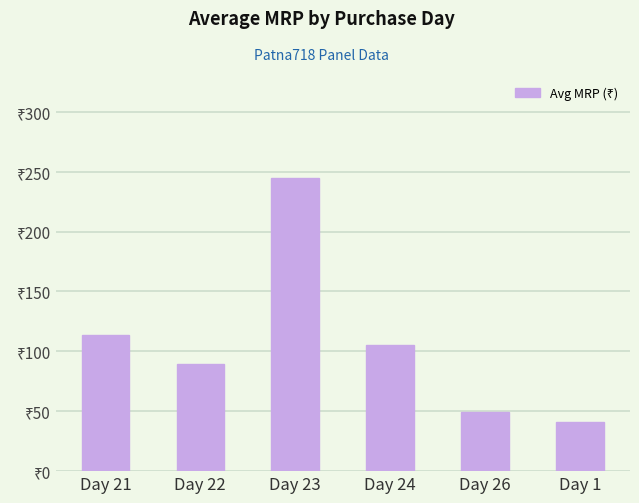

Which has a higher value, Day 22 or Day 24?

Day 24